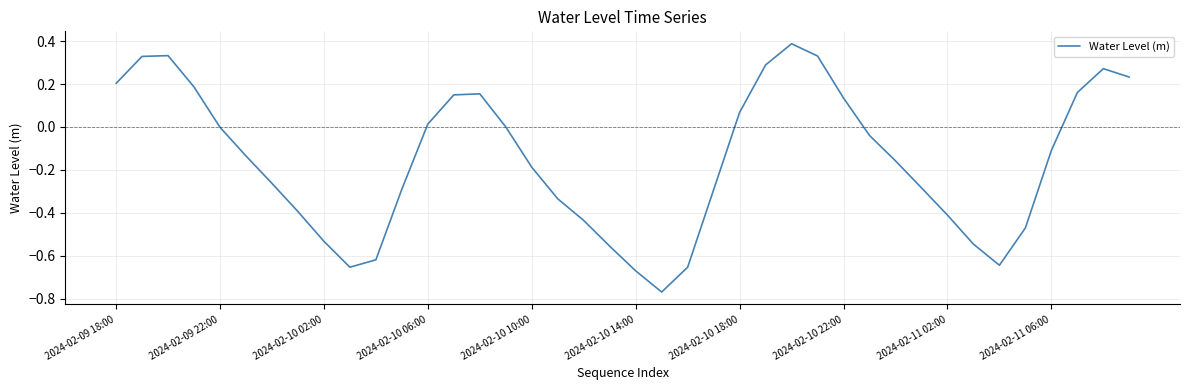

What is the maximum value shown in the chart?

0.4